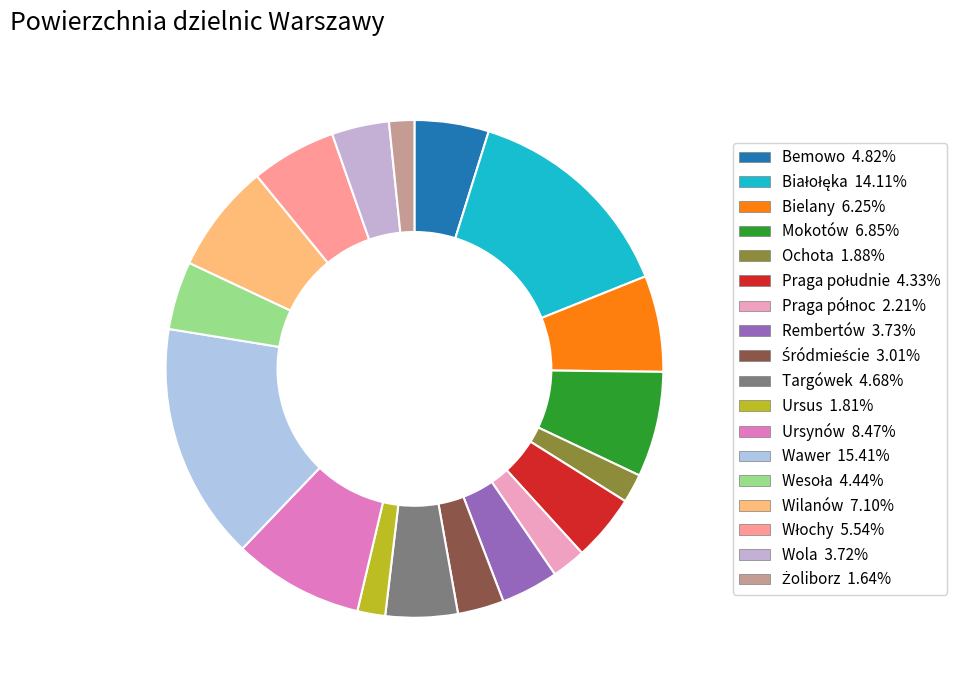

Count the number of slices in the pie.

18